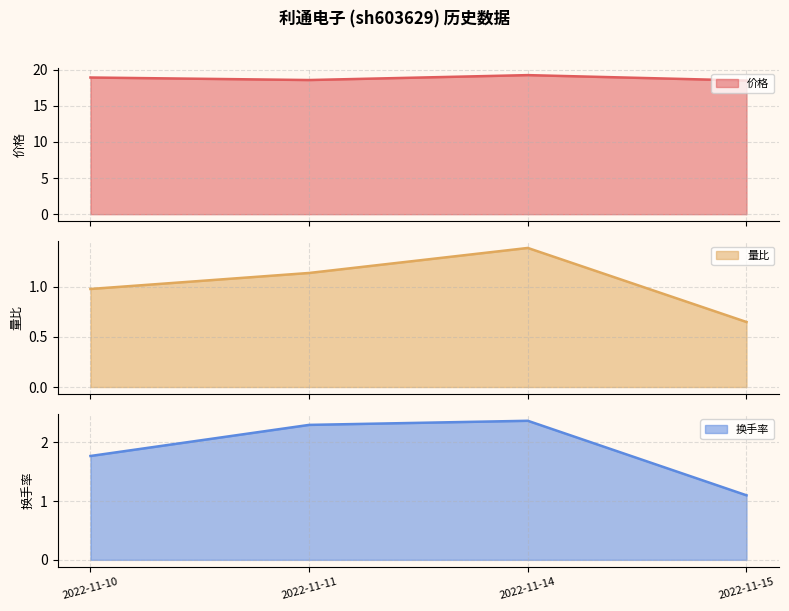

Rank the series by their maximum value, from highest to lowest.

价格, 换手率, 量比